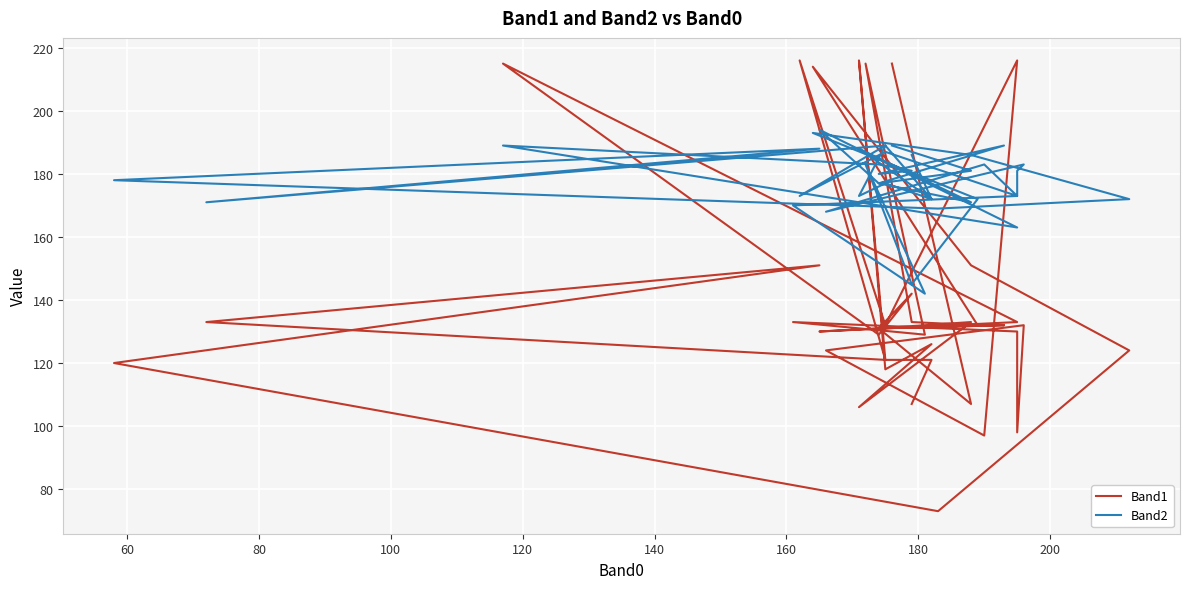

How many times do Band2 and Band1 cross each other?

13